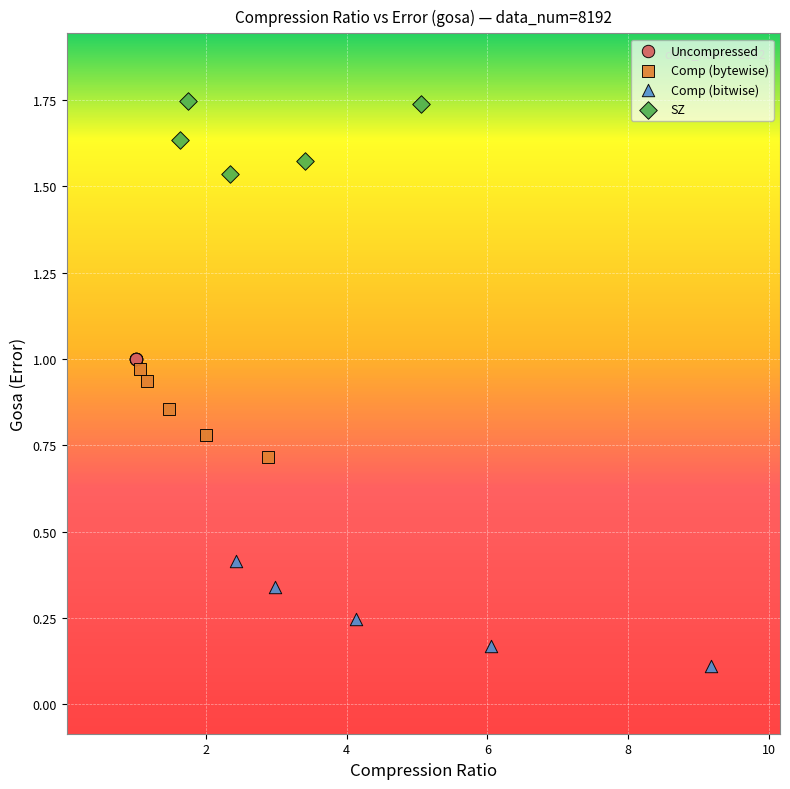

Which series reaches the minimum Y coordinate?

Comp (bitwise)